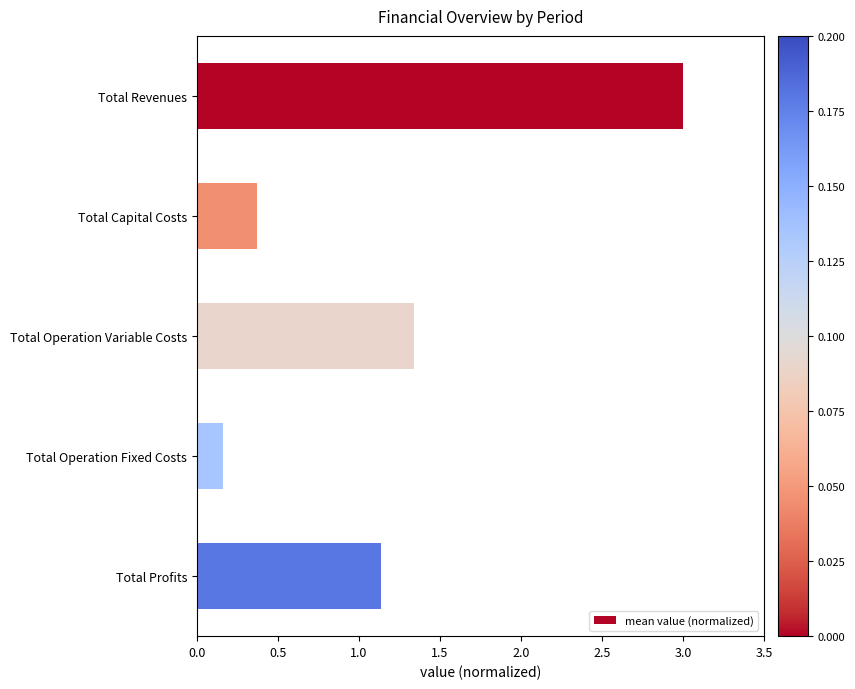

List the labels in order of value, smallest first.

Total Operation Fixed Costs, Total Capital Costs, Total Profits, Total Operation Variable Costs, Total Revenues